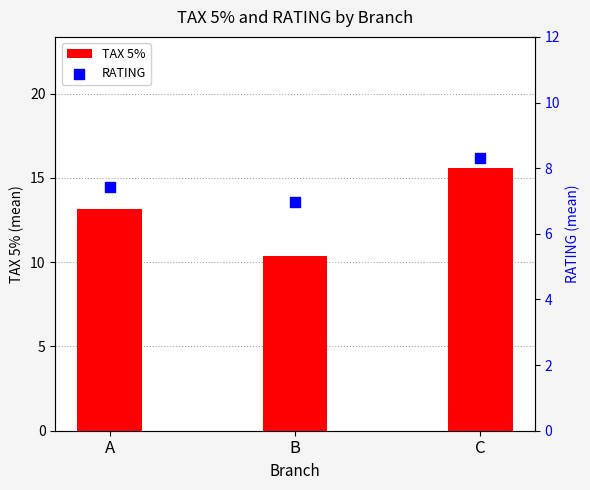

At how many categories does at least one series exceed 13?

2